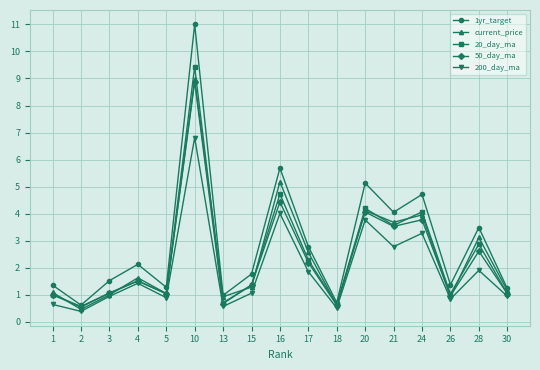

What is the value of the 50_day_ma point at the 3rd from the left?

1.1